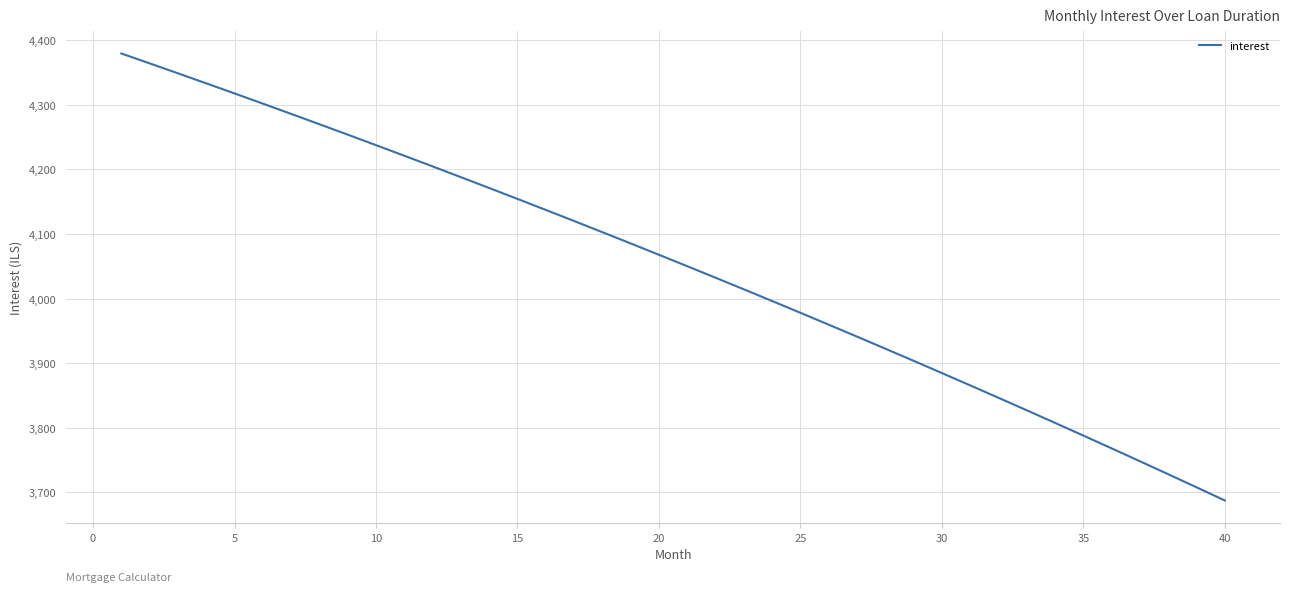

What is the difference between the maximum and minimum values?

692.0